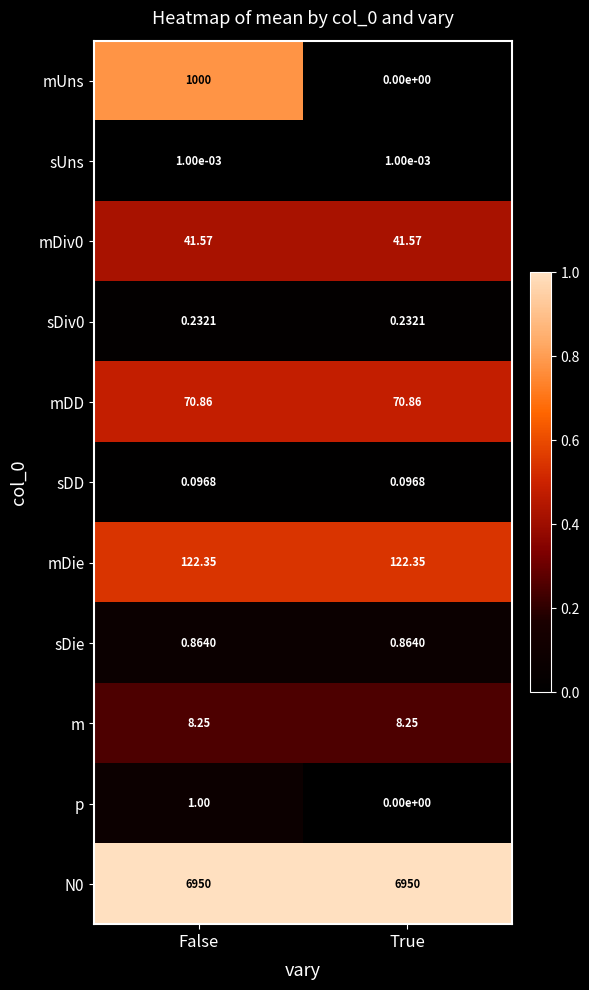

At which category does the chart reach its minimum across all series?

True